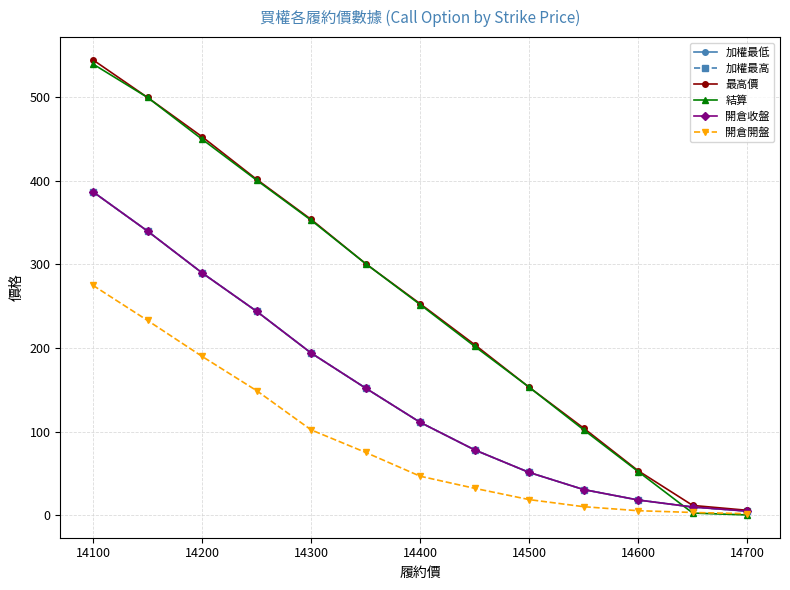

Which series has the largest total across all categories?

最高價